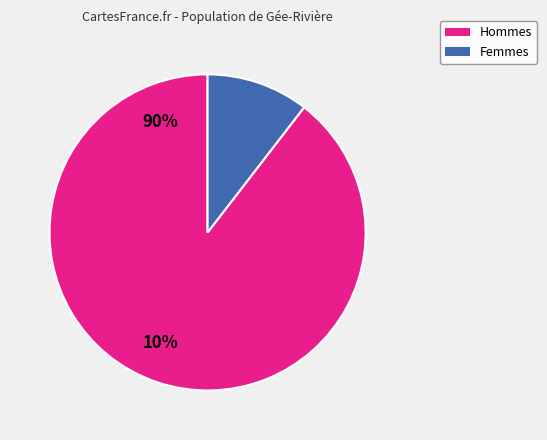

Is there a majority slice in this chart?

Yes